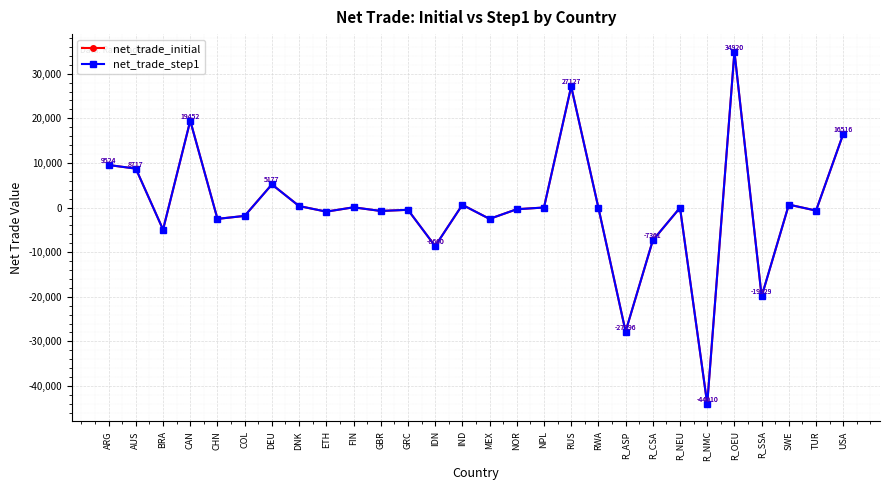

The value of net_trade_initial at IND is 602.3. True or false?

True